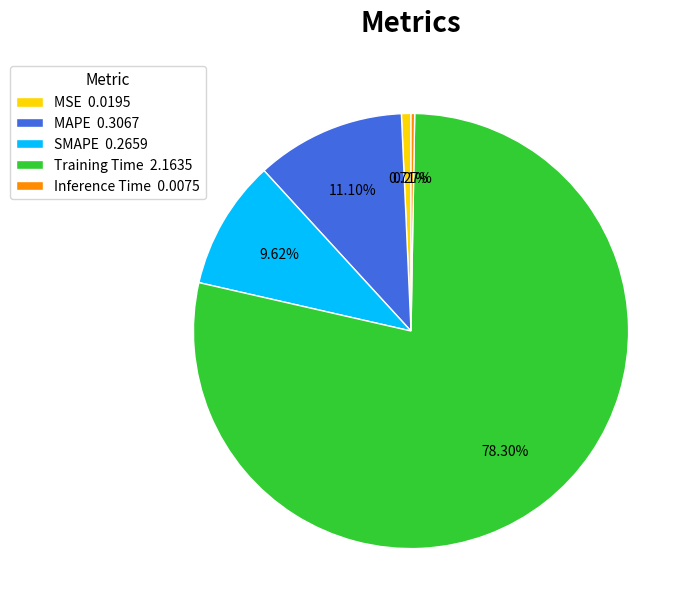

Combined, do Training Time and SMAPE account for over 50%?

Yes